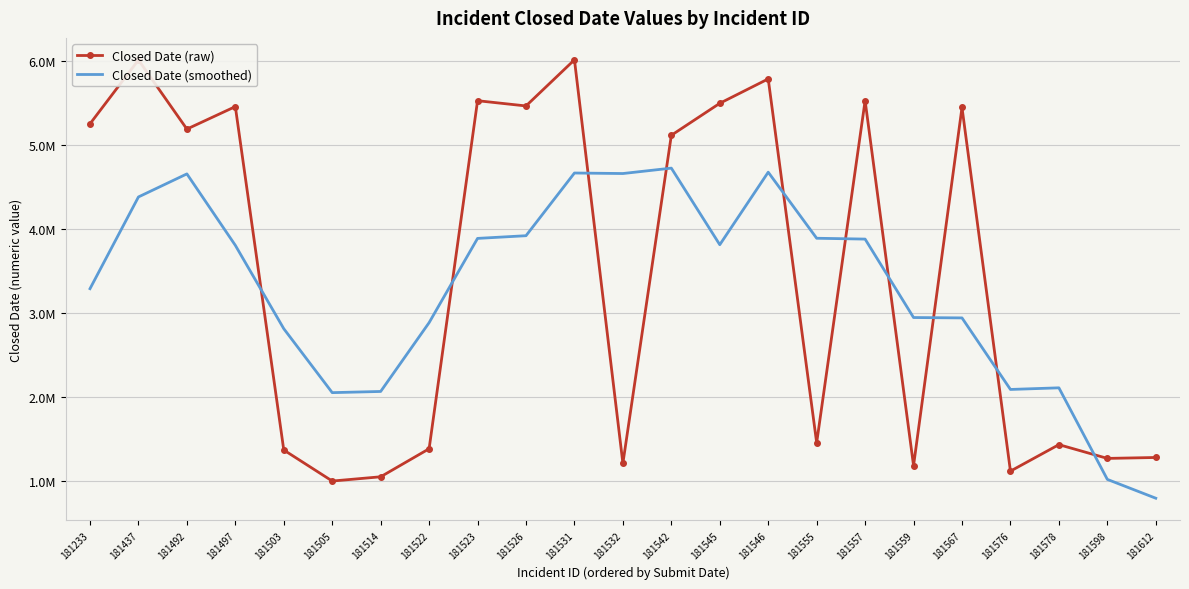

Where is Closed Date (raw) nearest to the value 3505212?

181542